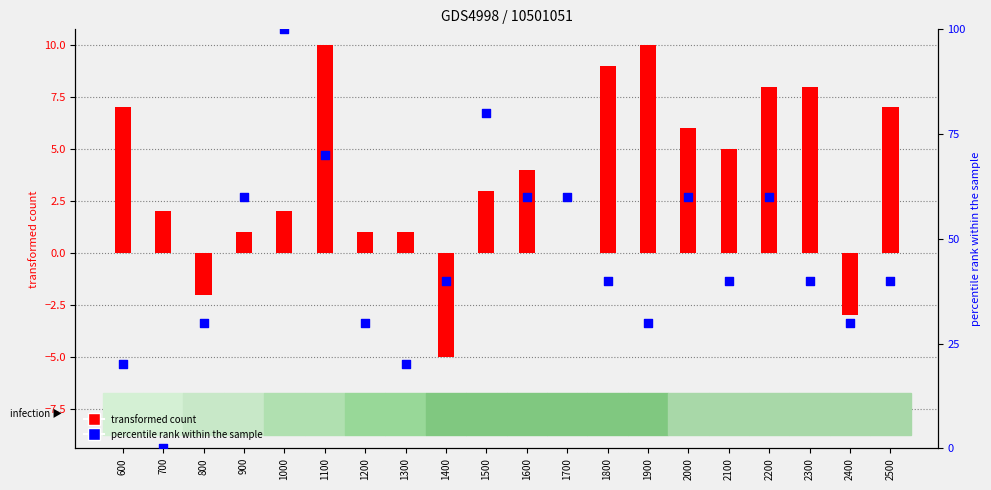

Which series has the widest spread of Y values?

percentile rank within the sample